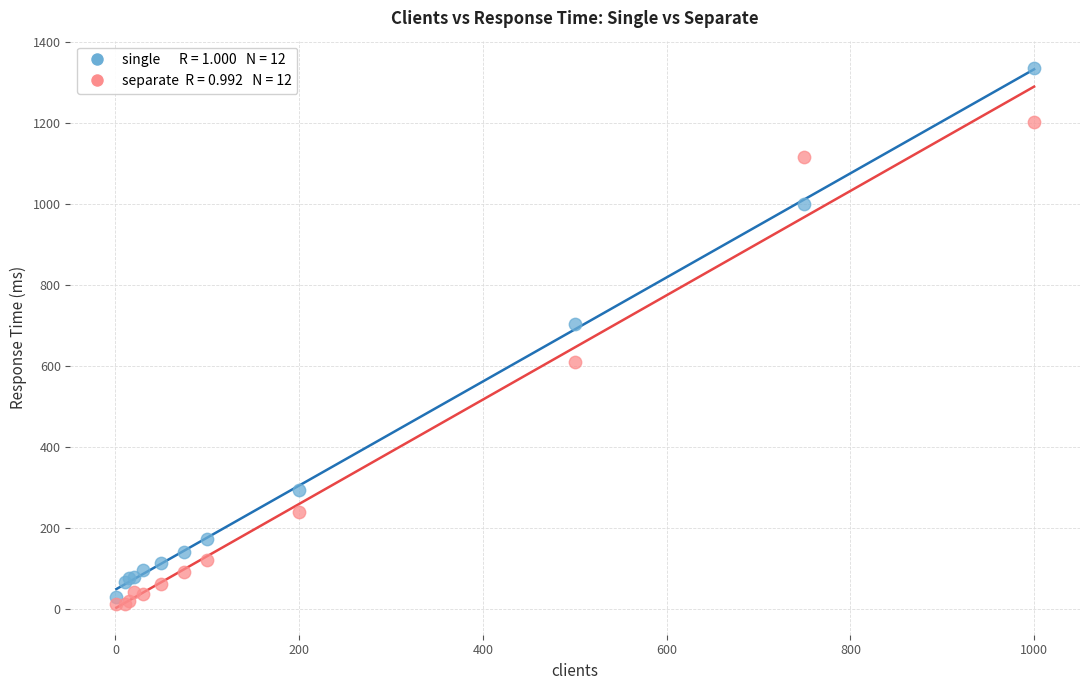

Across all series, what Y value is closest to 673?

702